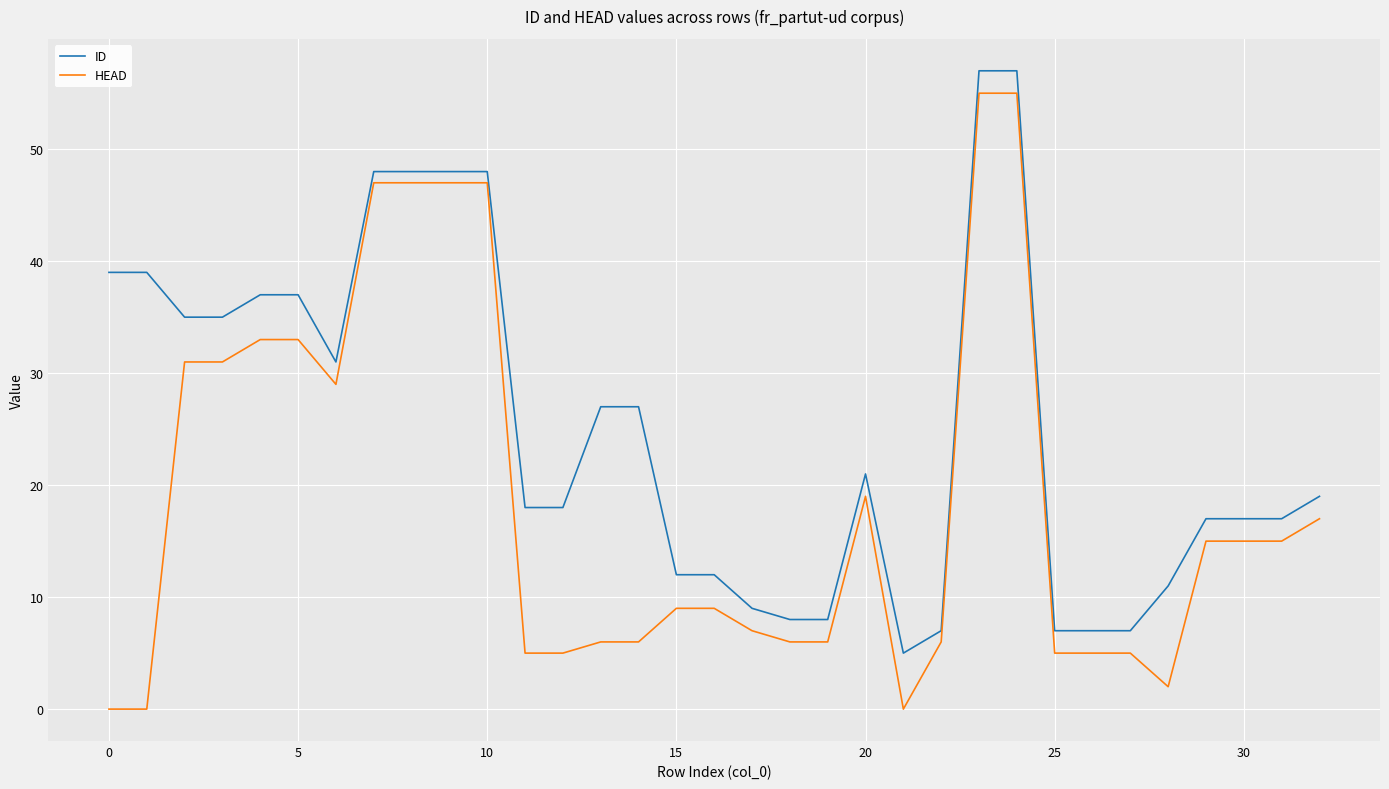

Which series has the largest total across all categories?

ID